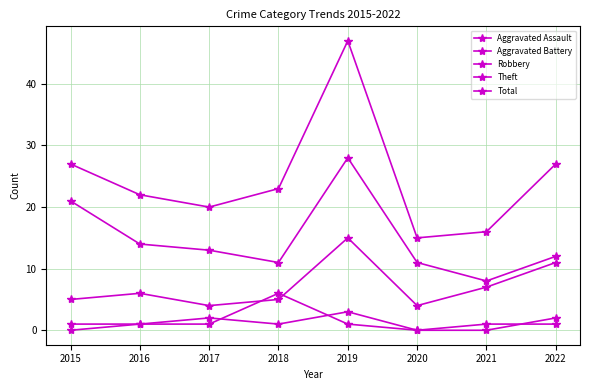

Does the chart have visible grid lines?

Yes